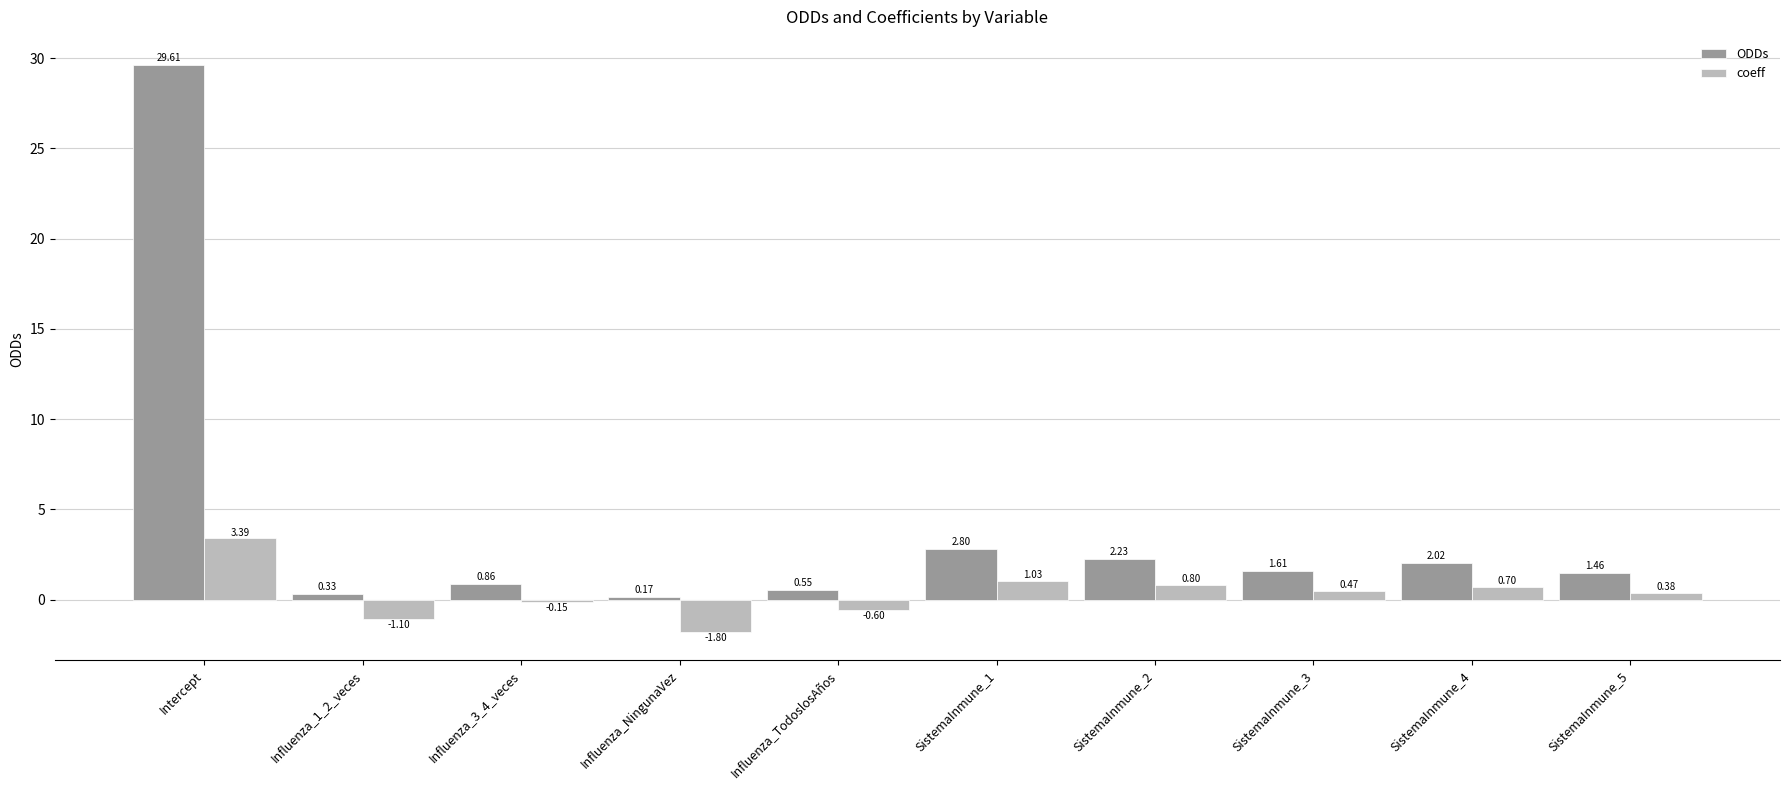

At which category is the sum across all series the highest?

Intercept